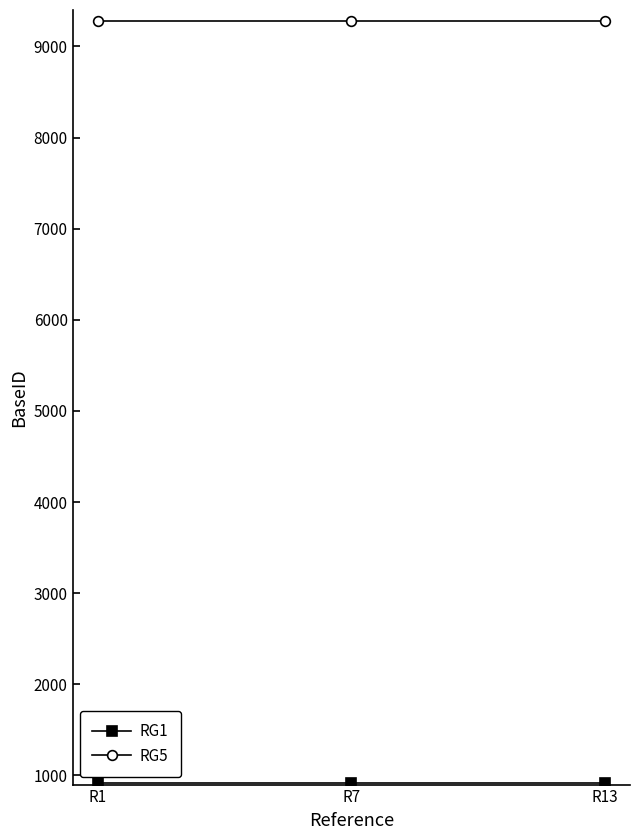

Is this an area chart (filled region under the line)?

No